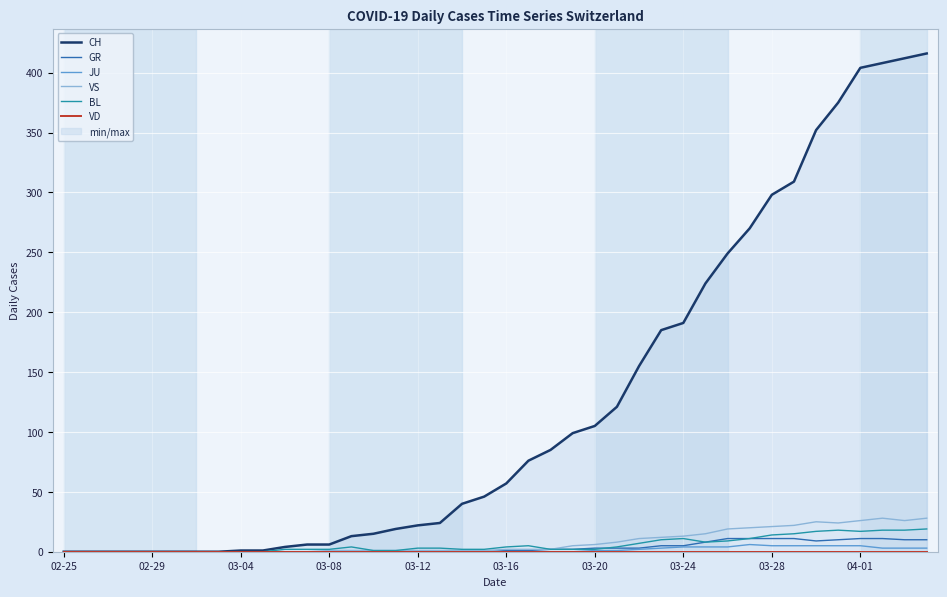

The CH series shows 15 at 14. True or false?

True